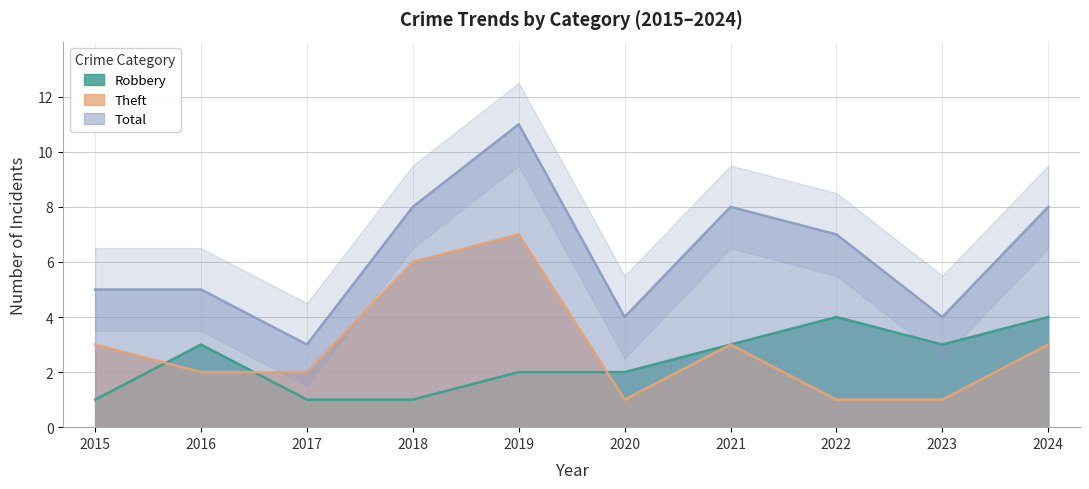

What is the highest value of the Robbery series?

4